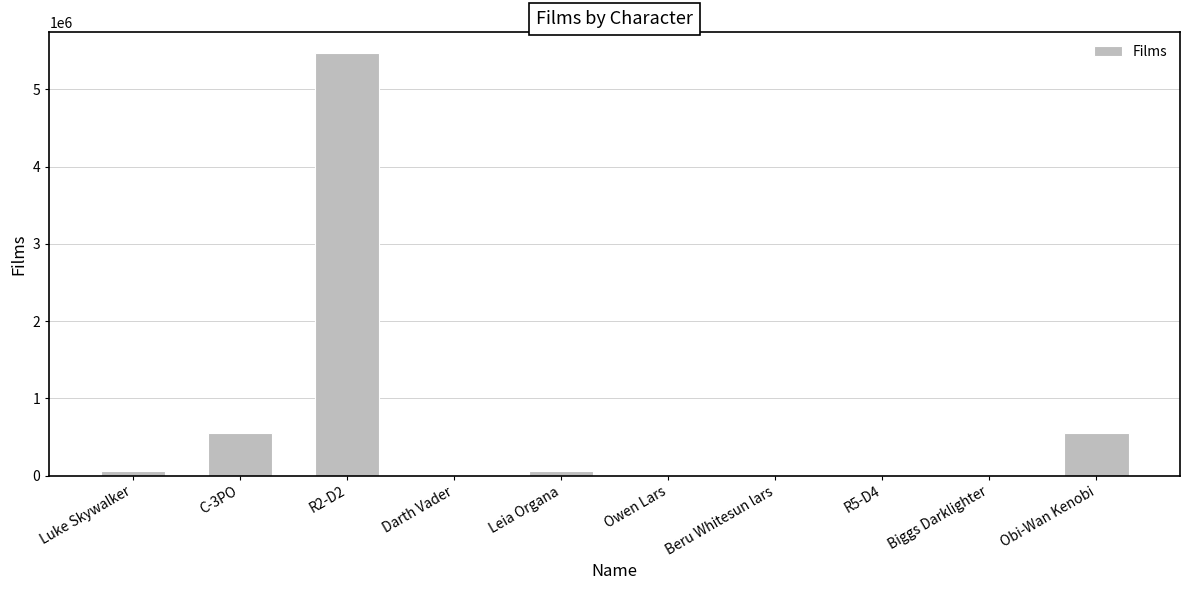

The chart shows a value of 353072 at Obi-Wan Kenobi. True or false?

False